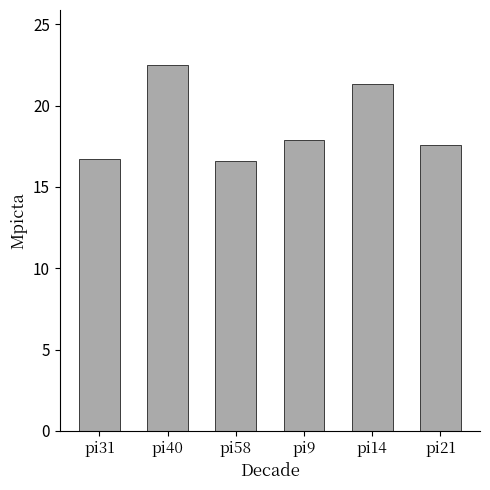

What is the value of the 3rd bar from the left?

16.6